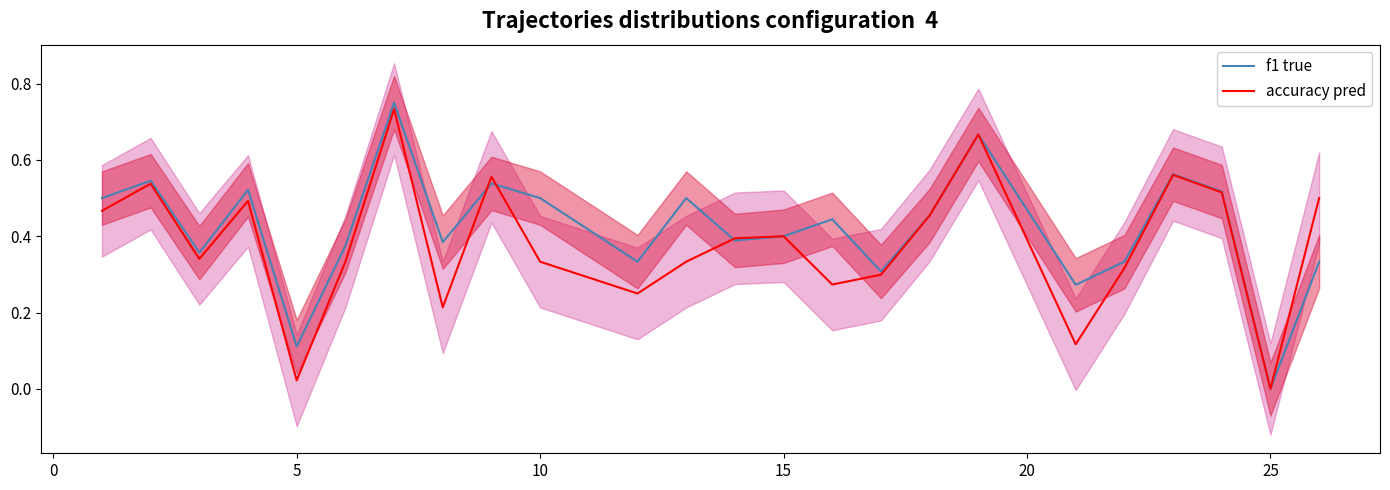

Is it true that f1 true equals 0.6 at 15?

False